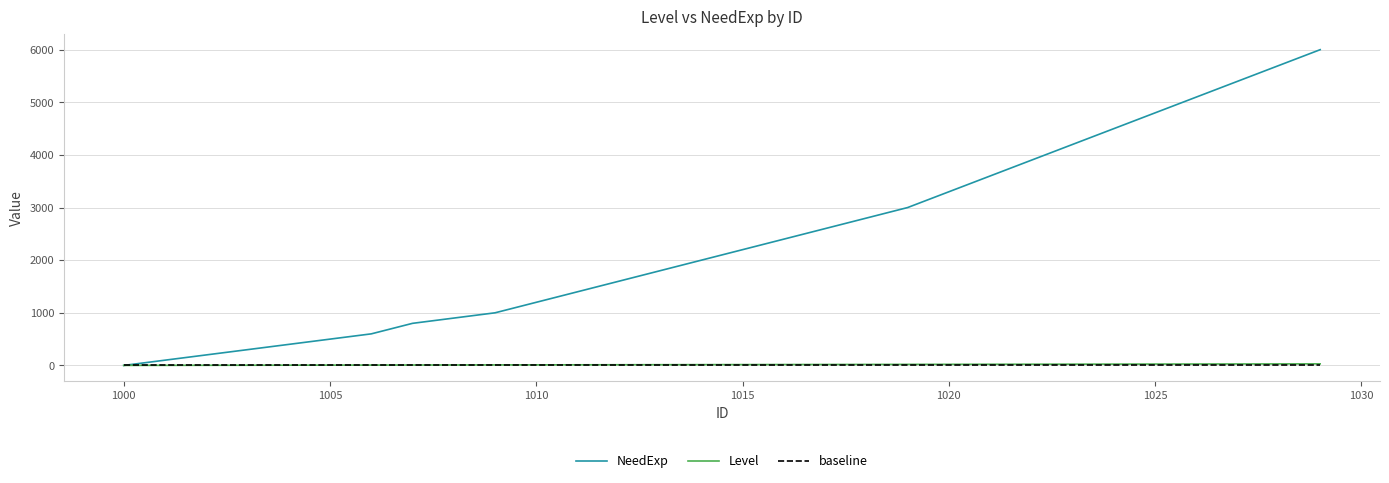

Which series has the largest total across all categories?

NeedExp